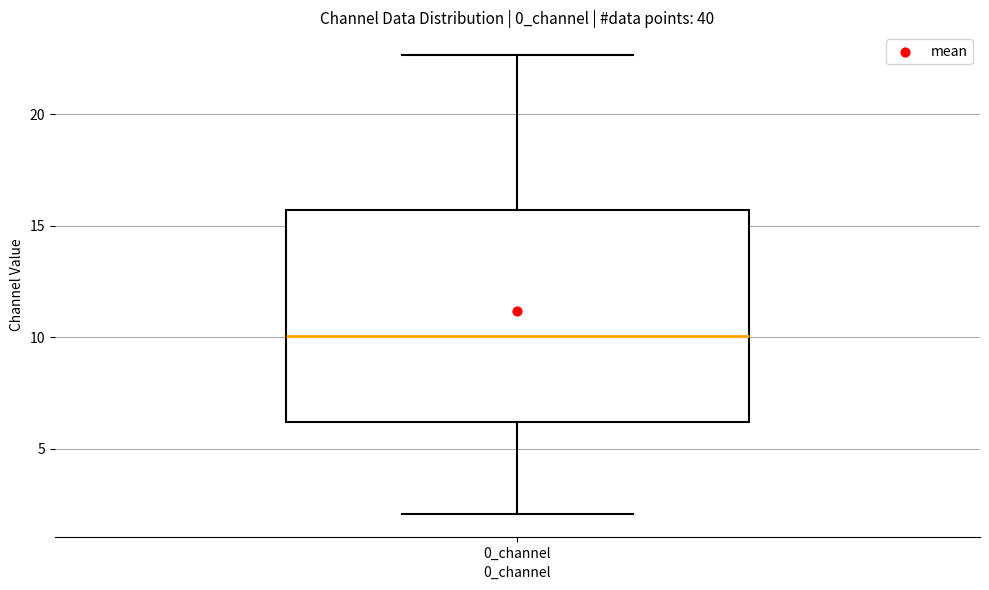

Where does the median line of the box for 0_channel sit on the y-axis? The values are not printed on the chart, so give them approximately, as read against the axis.

10.0